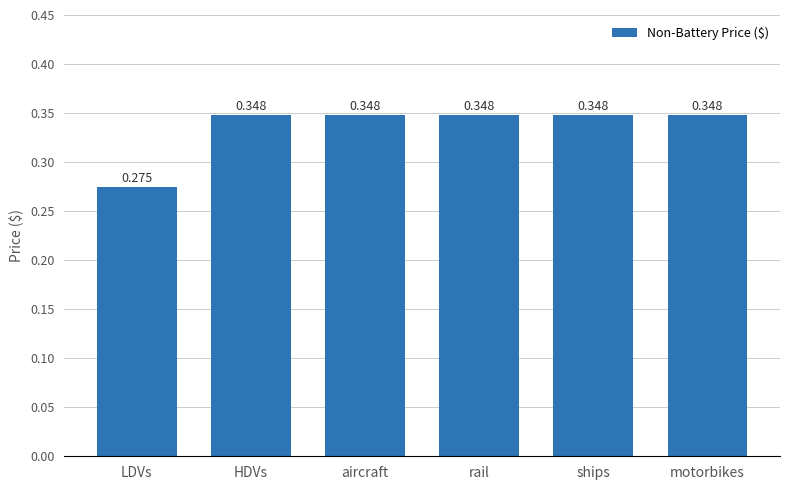

At which category does the chart reach its minimum across all series?

LDVs